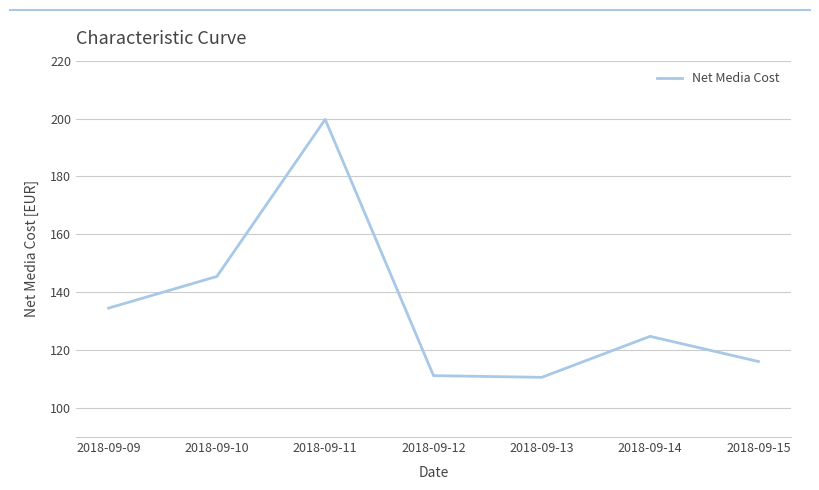

Between 2018-09-14 and 2018-09-10, which is larger?

2018-09-10